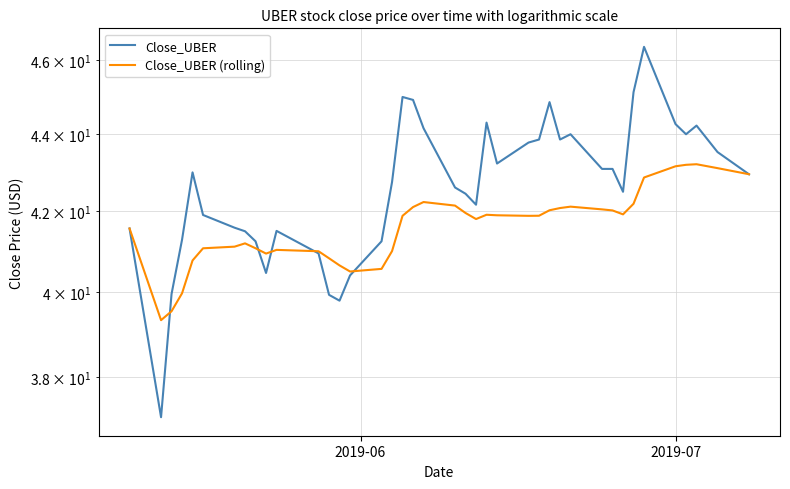

How many lines are shown in the chart?

2